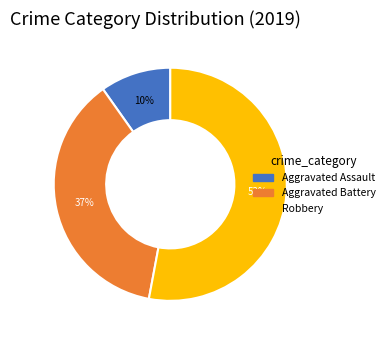

What is the smallest slice in the pie chart?

Aggravated Assault